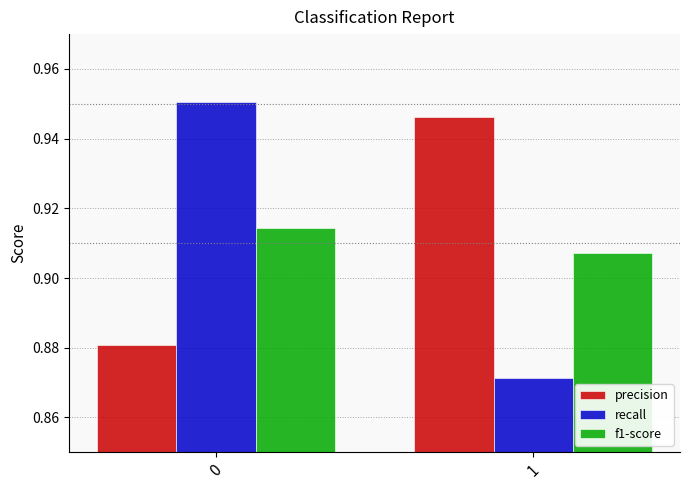

What is the difference between the maximum and minimum values in the recall series?

0.1